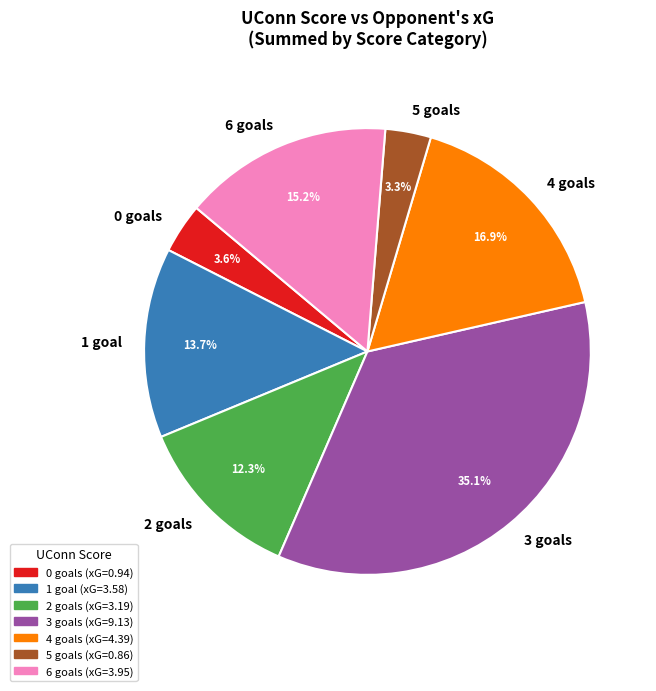

How many segments does this pie chart have?

7